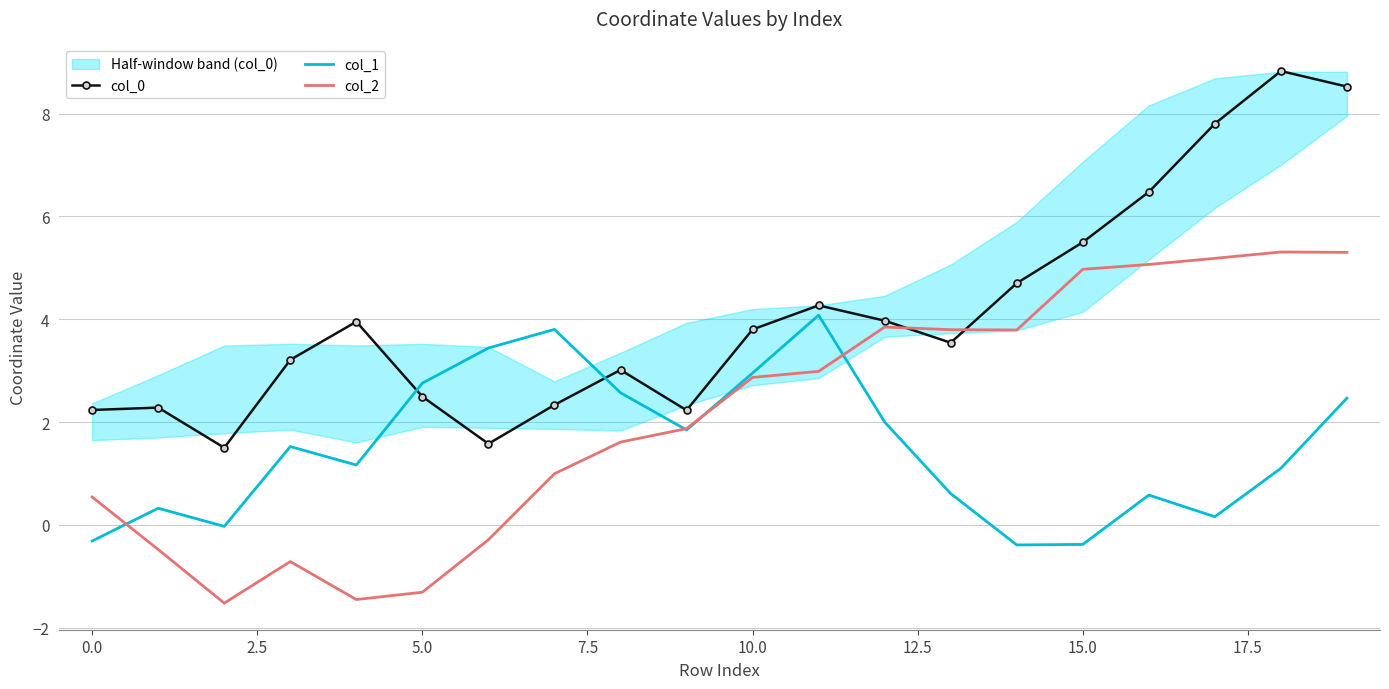

The col_1 series shows -0.4 at 15.0. True or false?

True